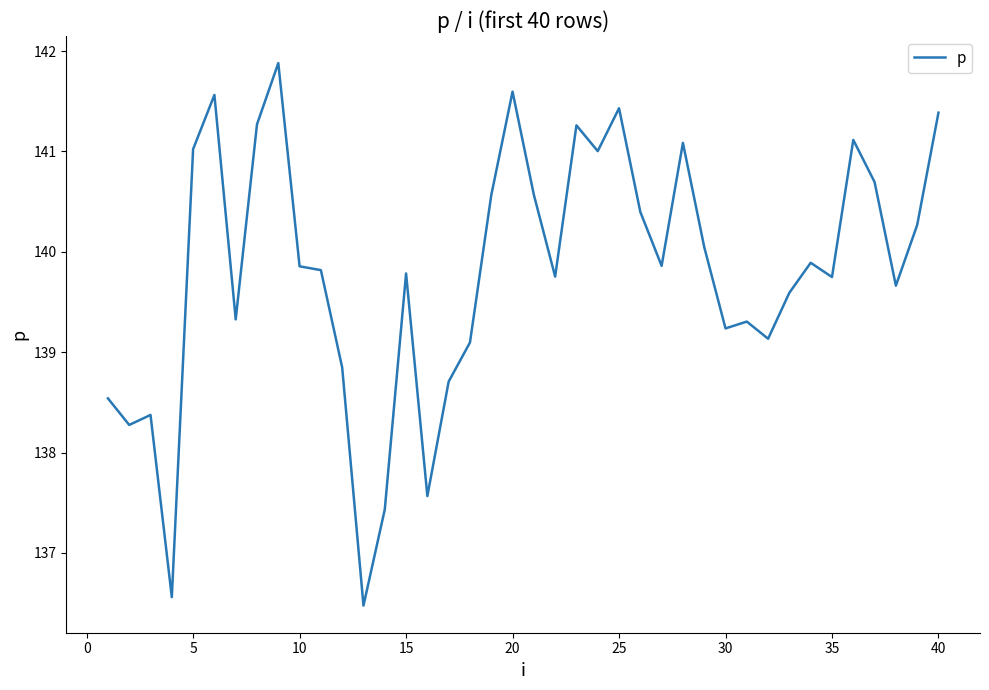

What is the maximum value shown in the chart?

141.9